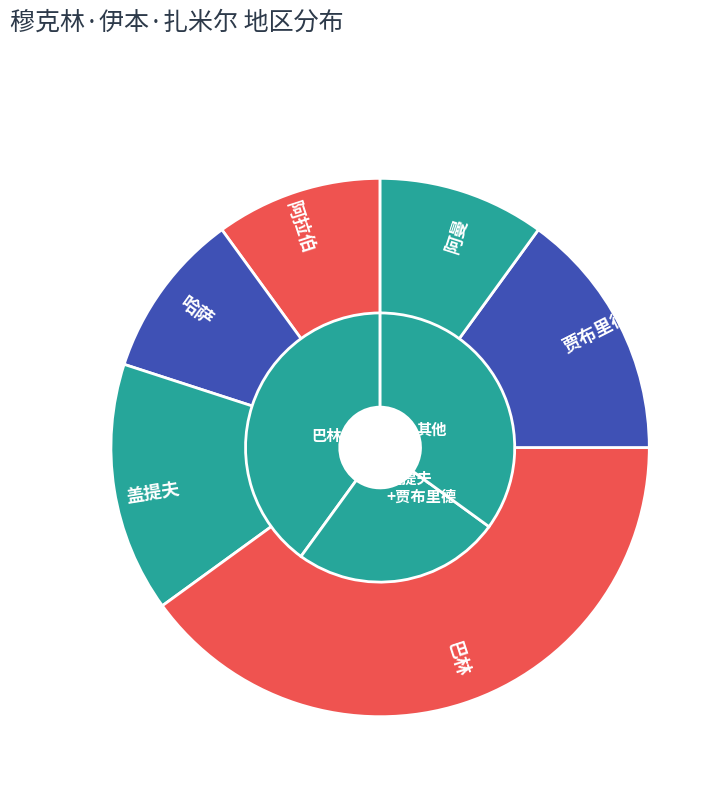

To the nearest percent, what is the combined percentage of 哈萨 and 阿曼?

20%